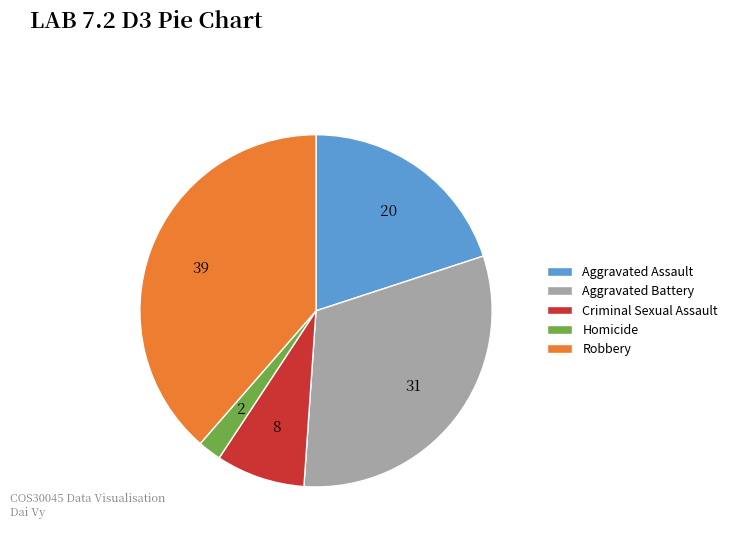

Does Criminal Sexual Assault account for over 50% of the chart?

No